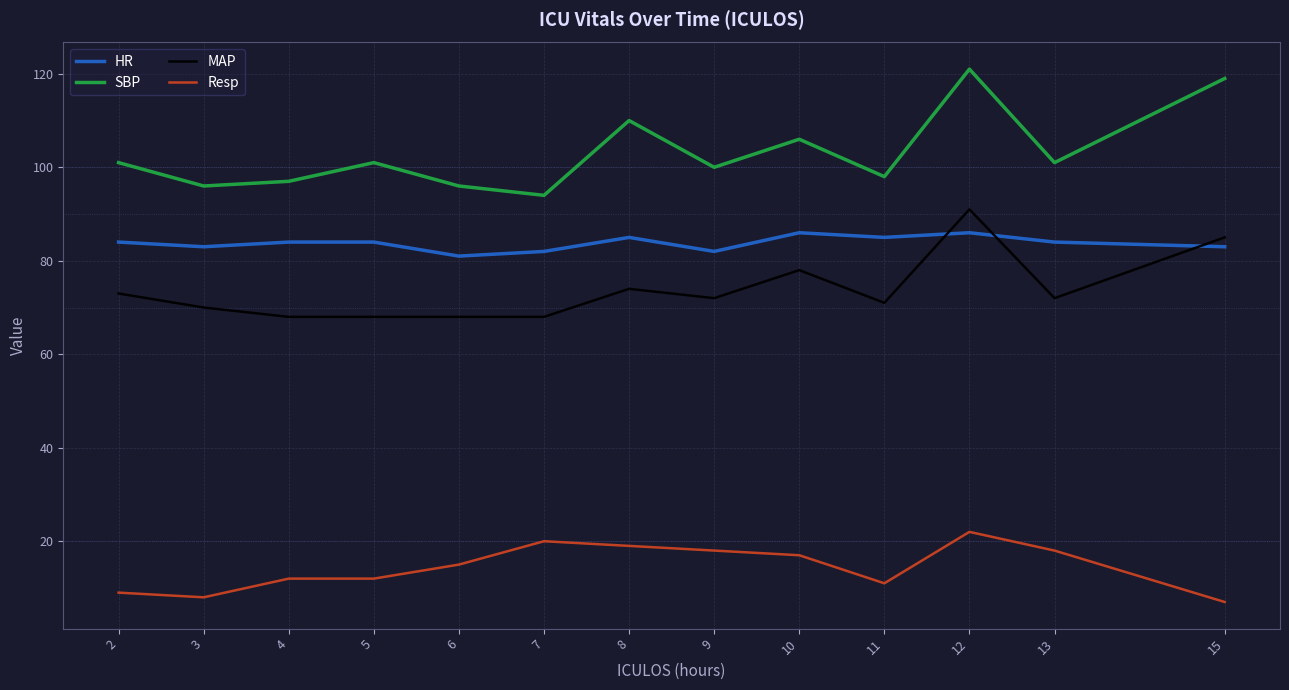

At which label does MAP first exceed 72?

2